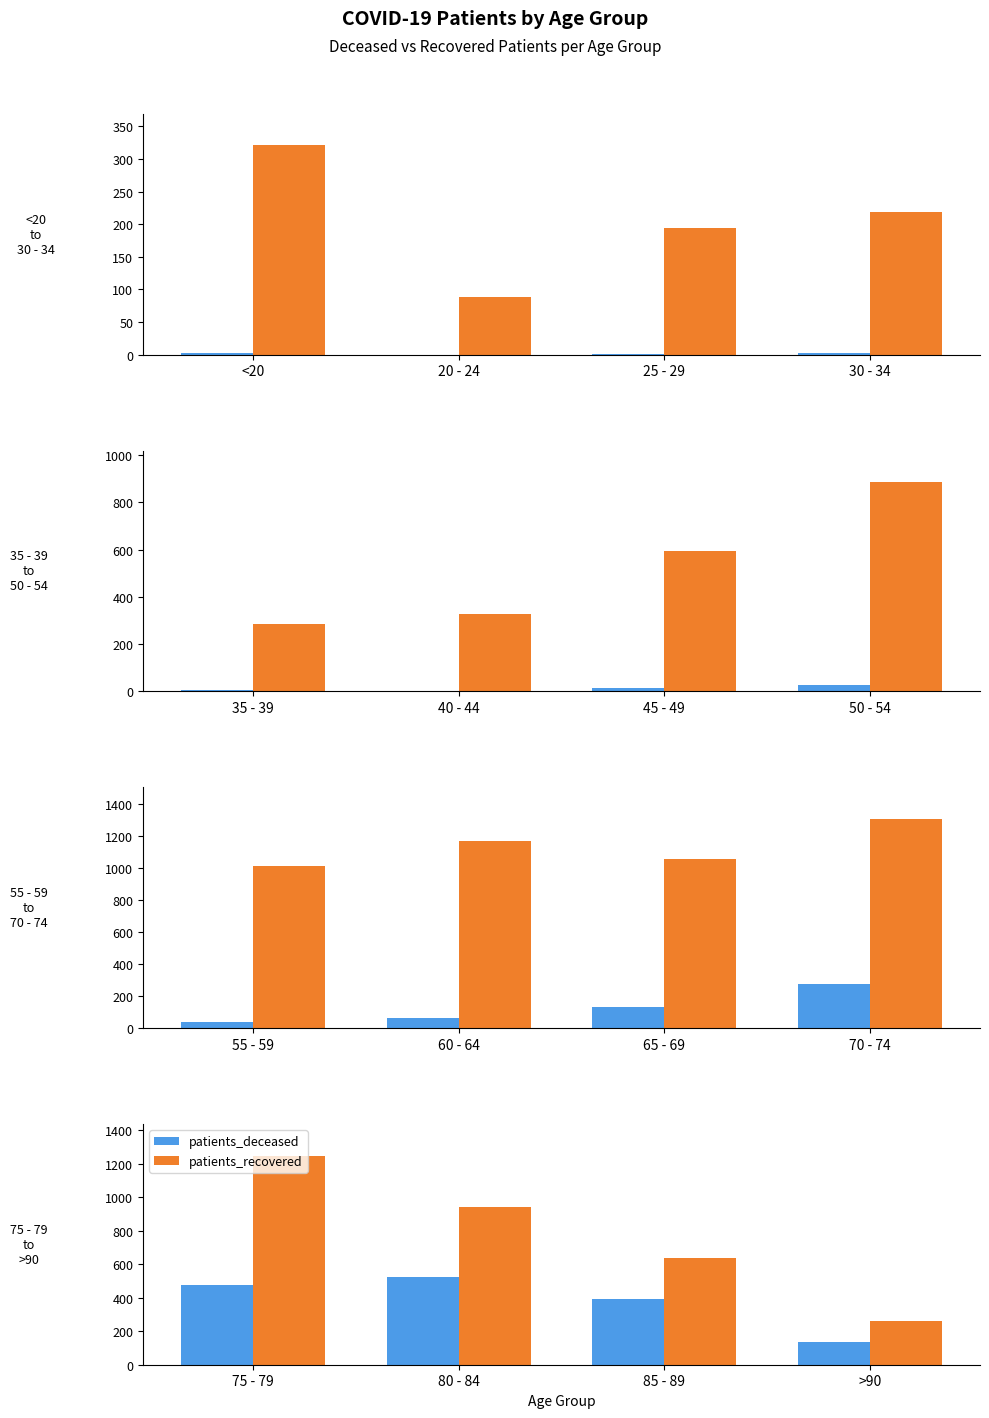

At 75 - 79, list the series in order from largest to smallest.

patients_recovered, patients_deceased